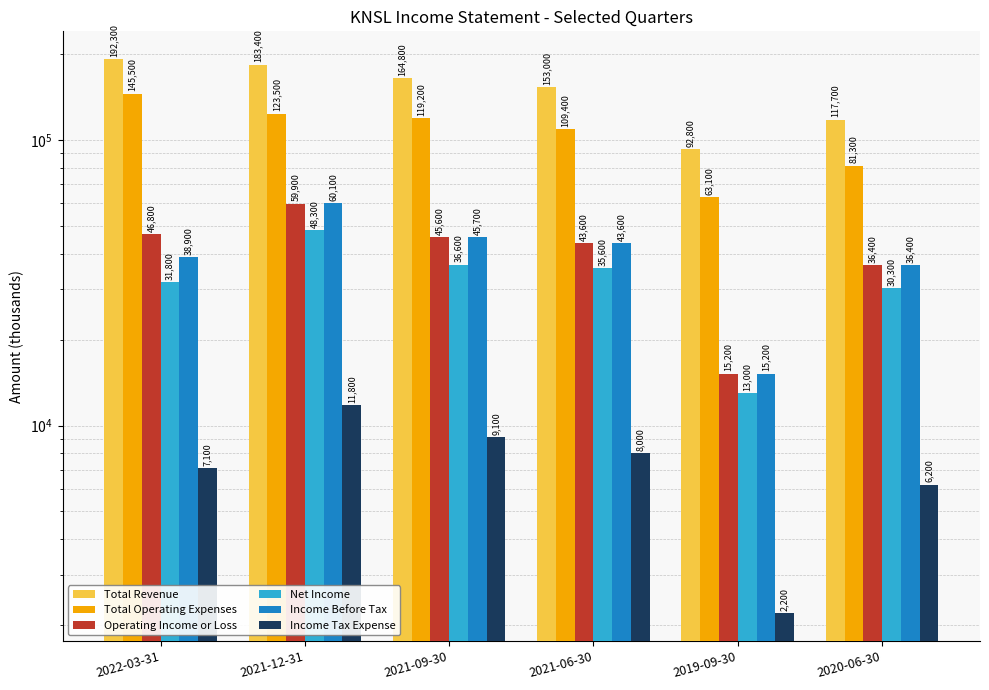

At which label does Income Before Tax reach its peak?

2021-12-31